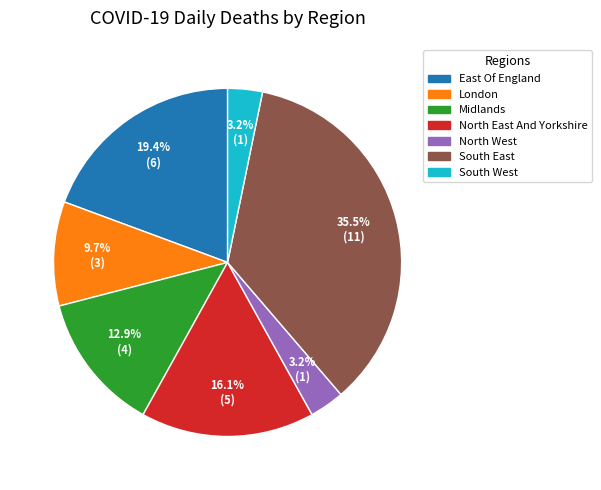

Approximately how many times larger is the value at South West compared to London?

0.3